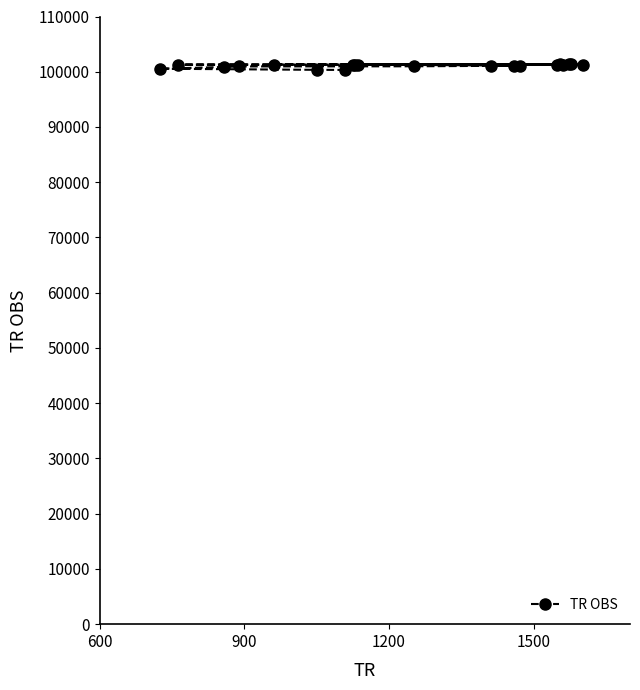

What is the minimum value shown in the chart?

100328